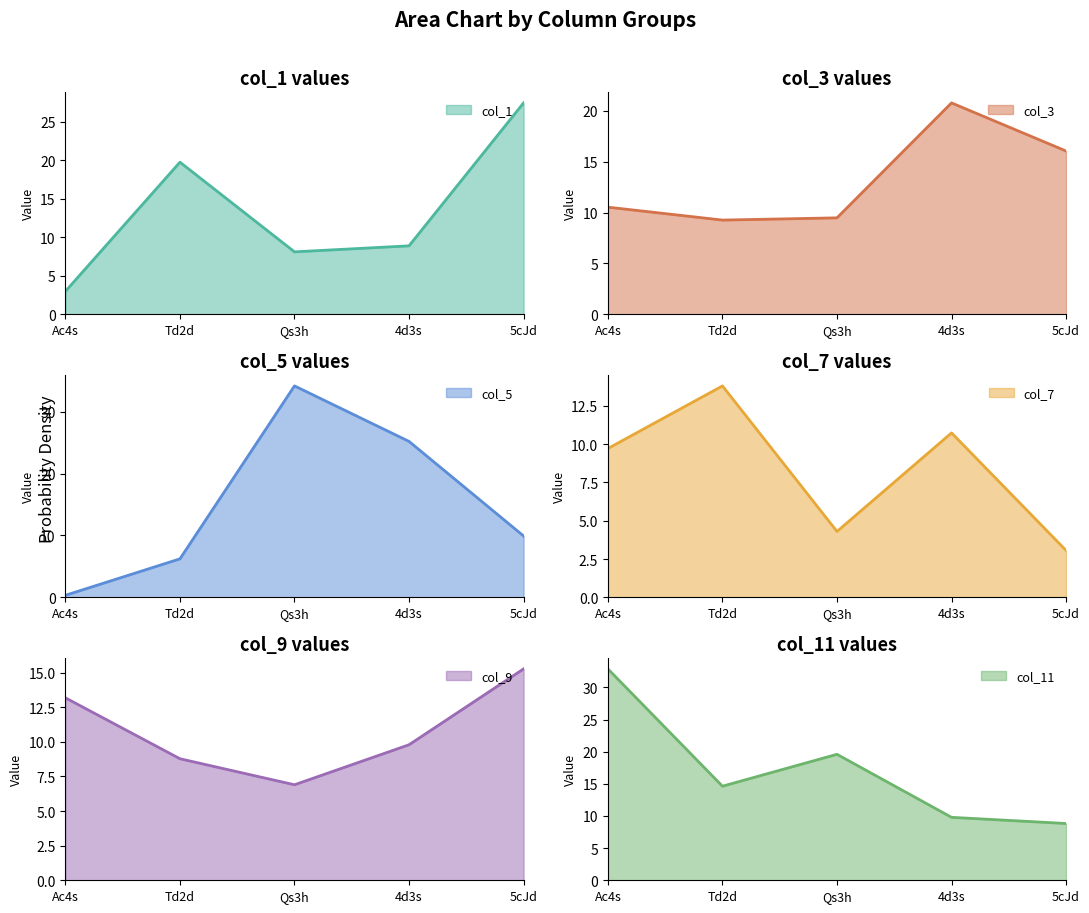

At which category does col_11 reach its first local peak?

Qs3h